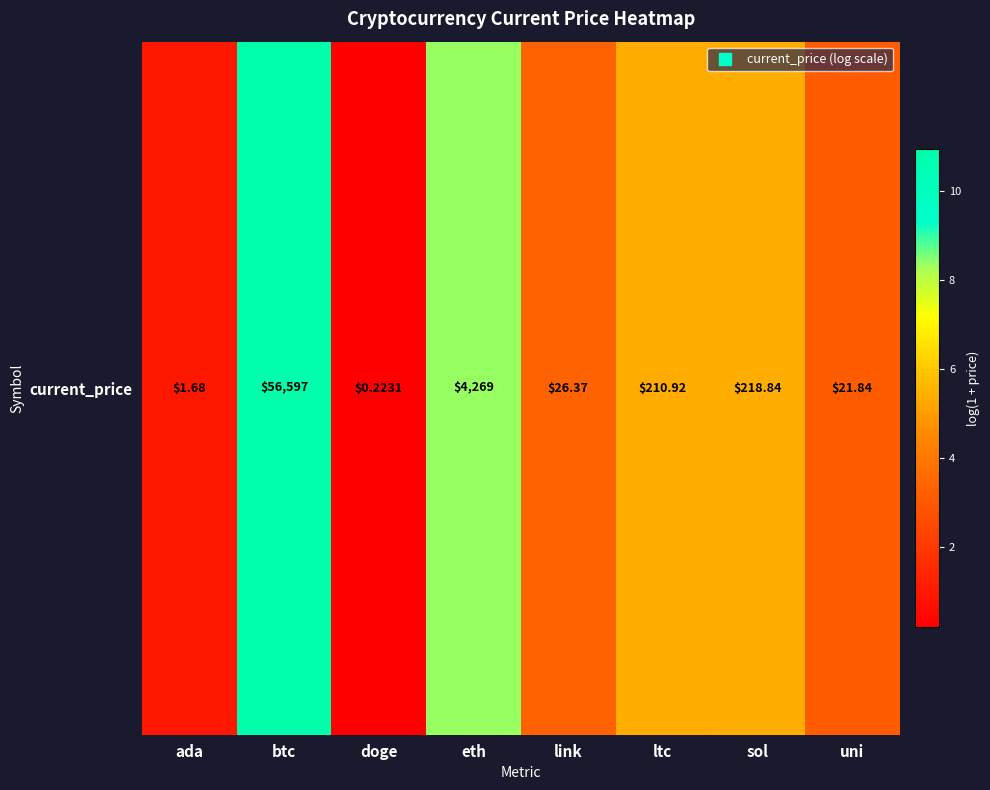

Which has a higher value, uni or eth?

eth